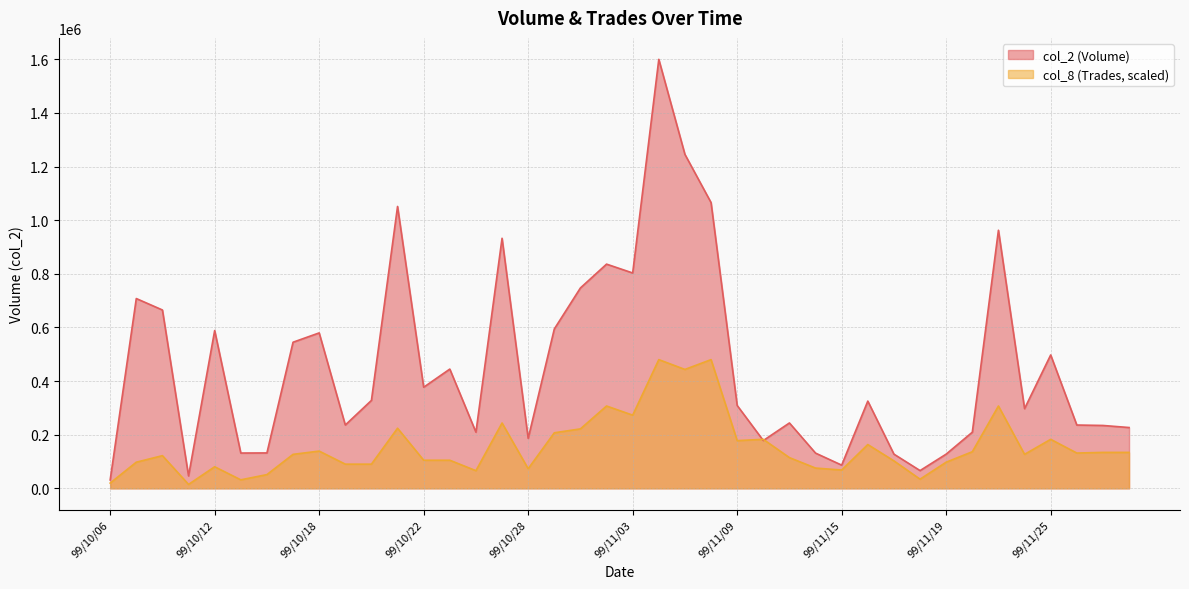

Between 99/10/11 and 99/10/21, which is larger?

99/10/21